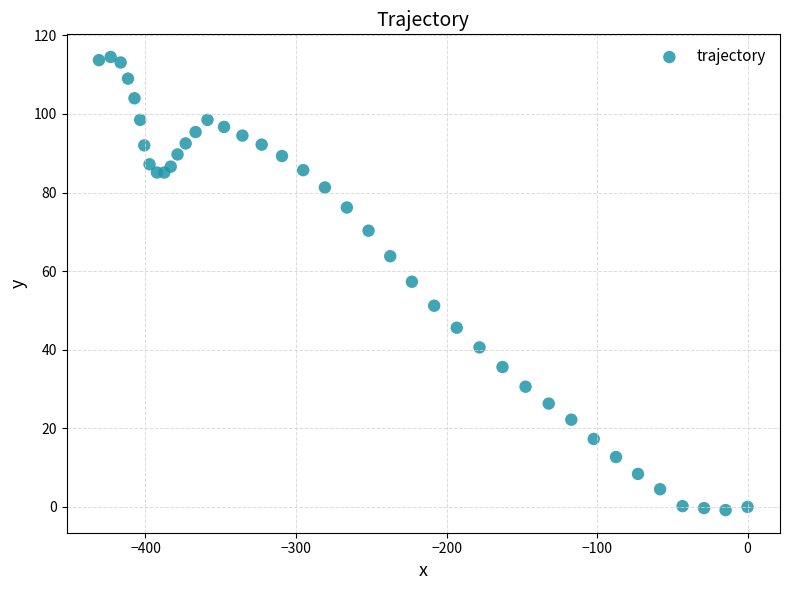

What Y value in the scatter plot is closest to 56?

57.3